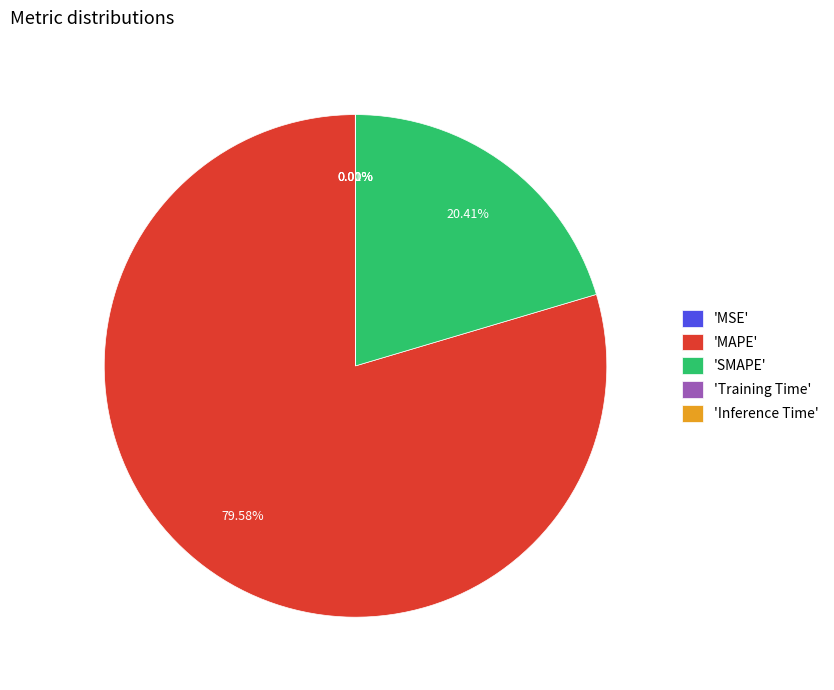

Which slice is the largest?

'MAPE'